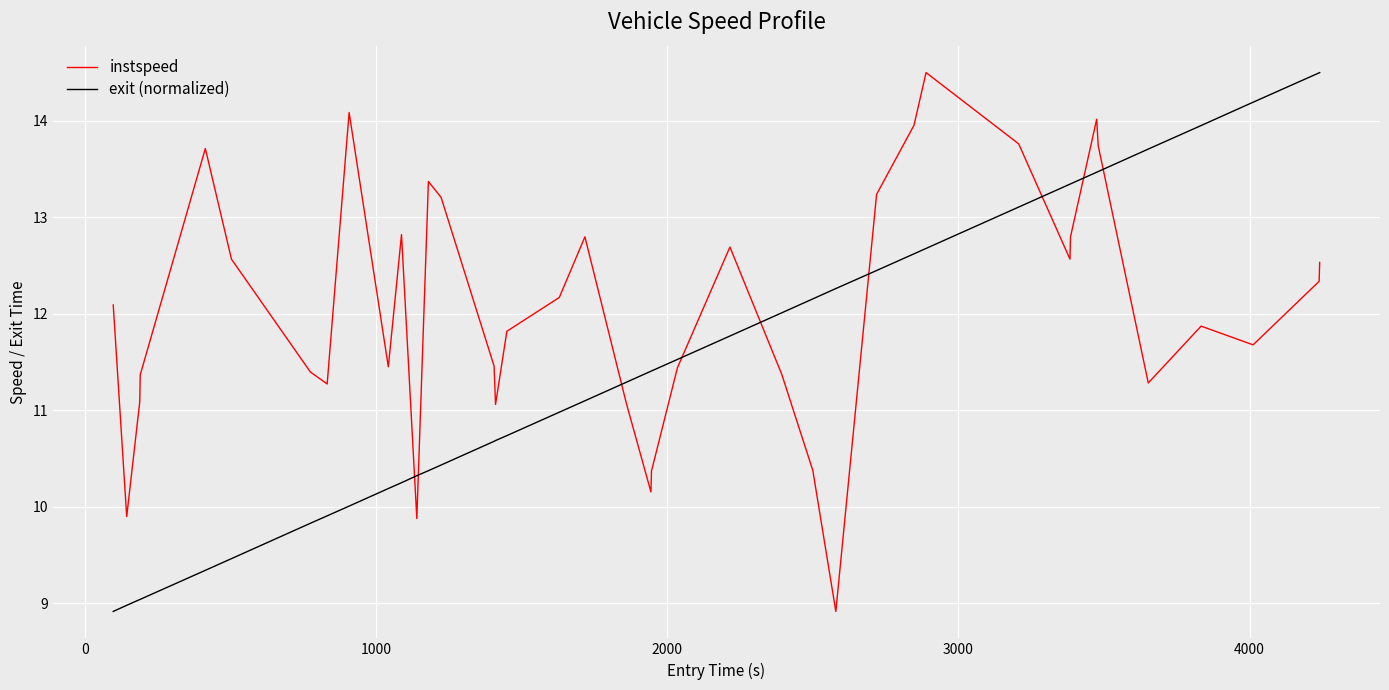

Count the number of categories in the chart.

40